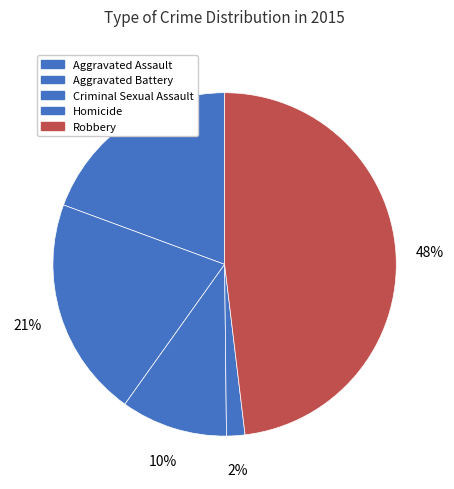

How many segments does this pie chart have?

5